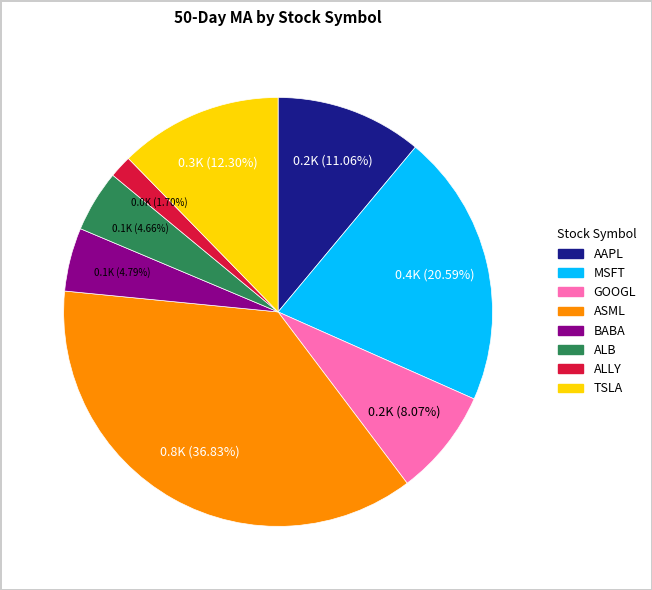

Between ASML and AAPL, which is larger?

ASML